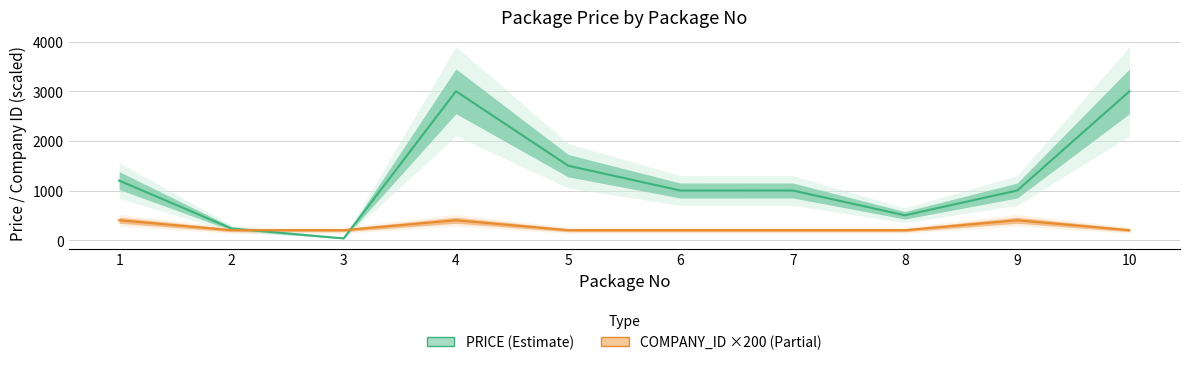

How many lines are shown in the chart?

2